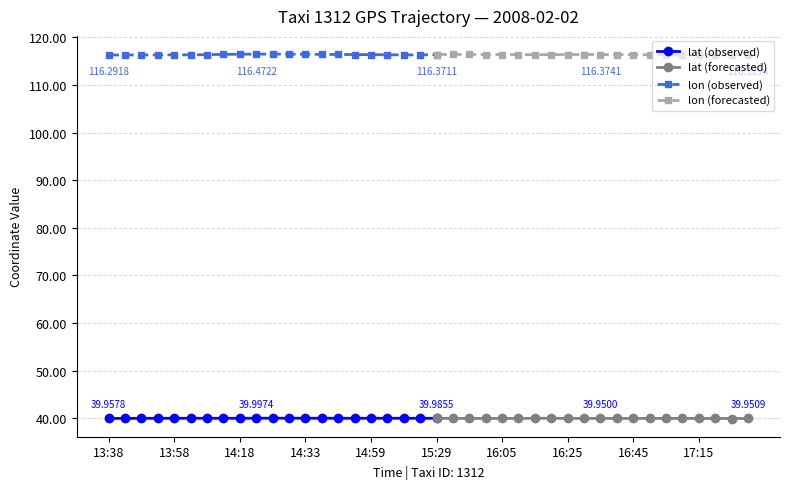

What is the difference between the second highest and minimum values in the lon series?

0.2